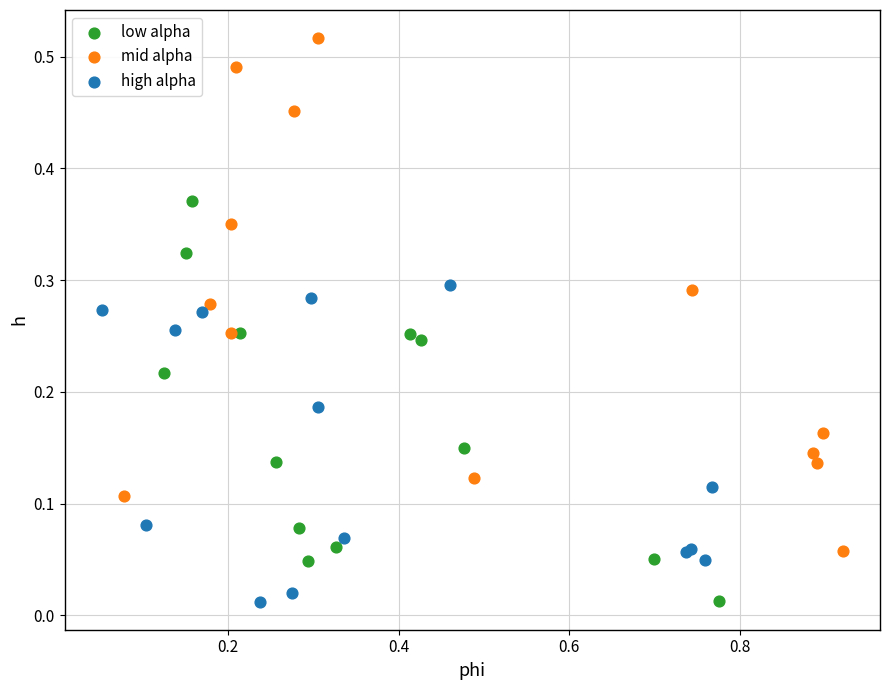

Which series has the largest Y range (max minus min)?

mid alpha